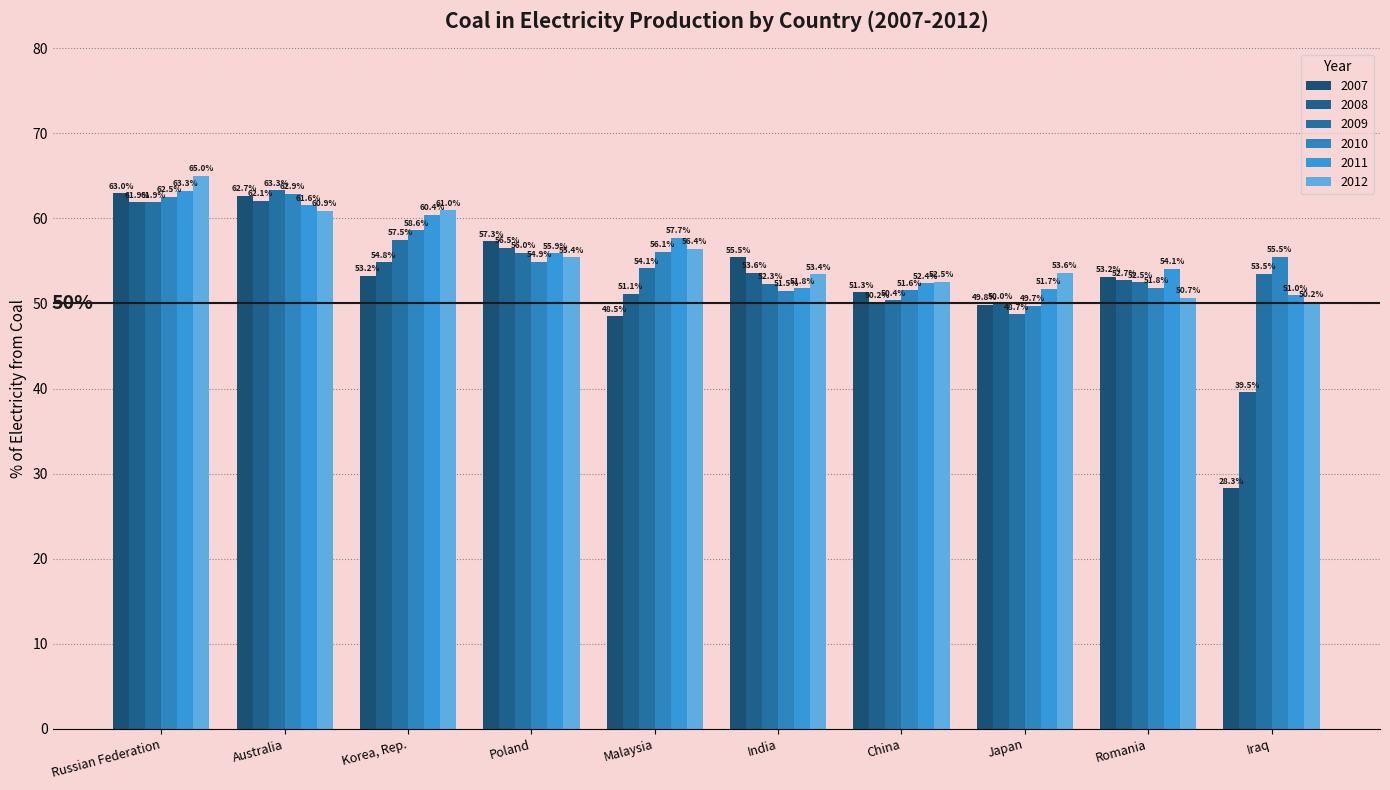

The 2012 series shows 34.0 at Korea, Rep.. True or false?

False